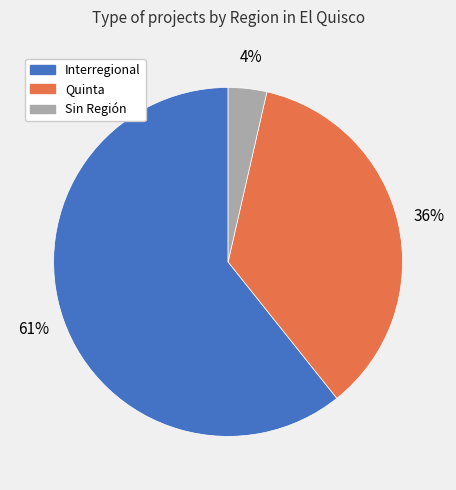

To the nearest percent, what is the average slice percentage?

33%